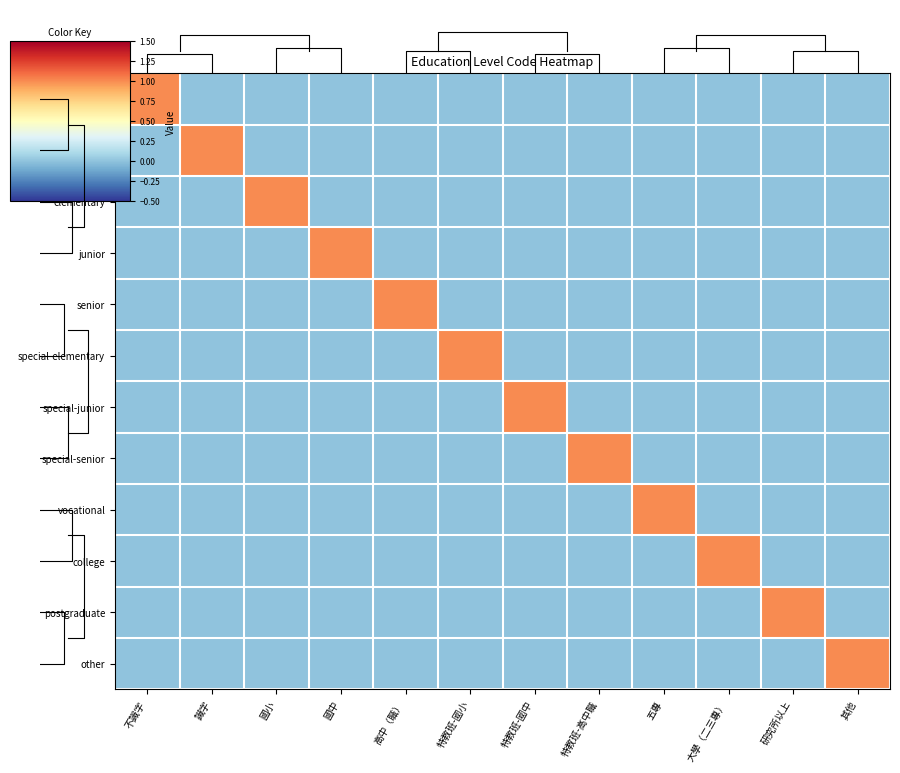

At how many categories does at least one series exceed 0?

12